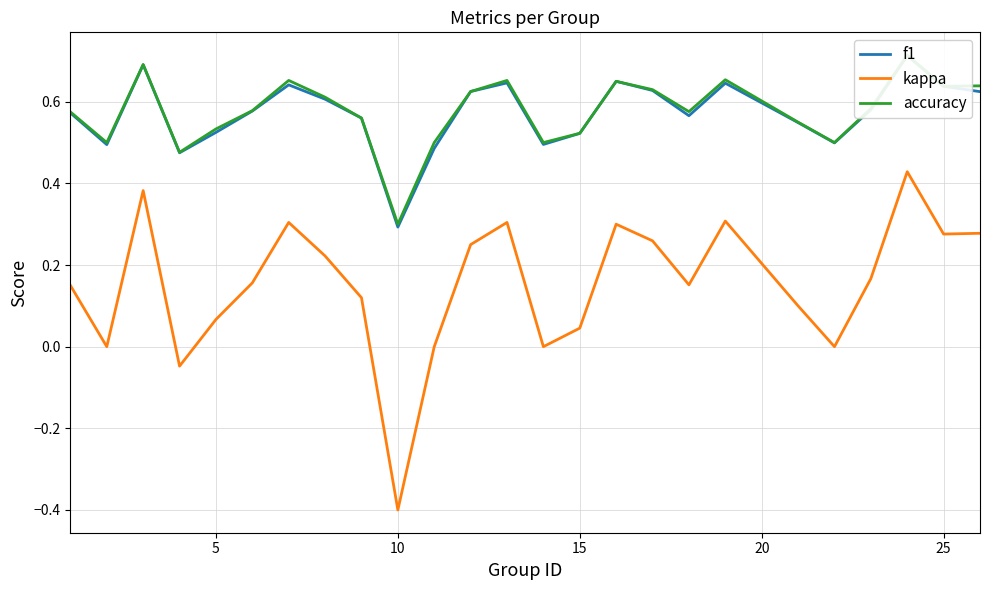

Which series has the largest range (max minus min)?

kappa